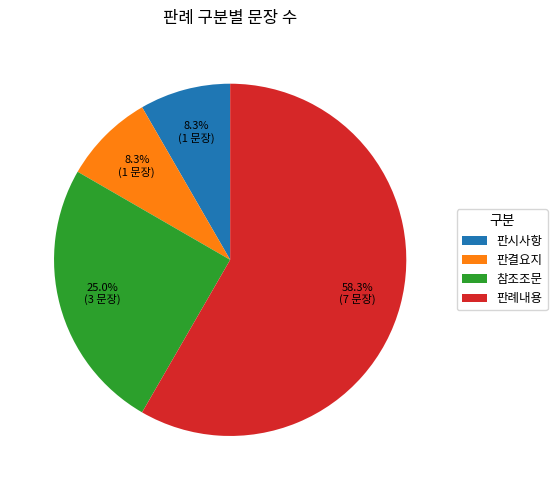

What percentage do 참조조문 and 판시사항 together represent?

33.3%